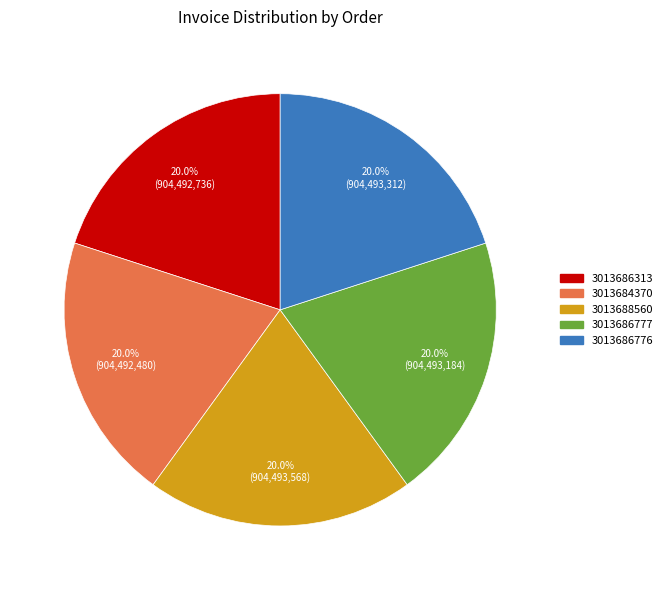

Does 3013686777 account for over 50% of the chart?

No